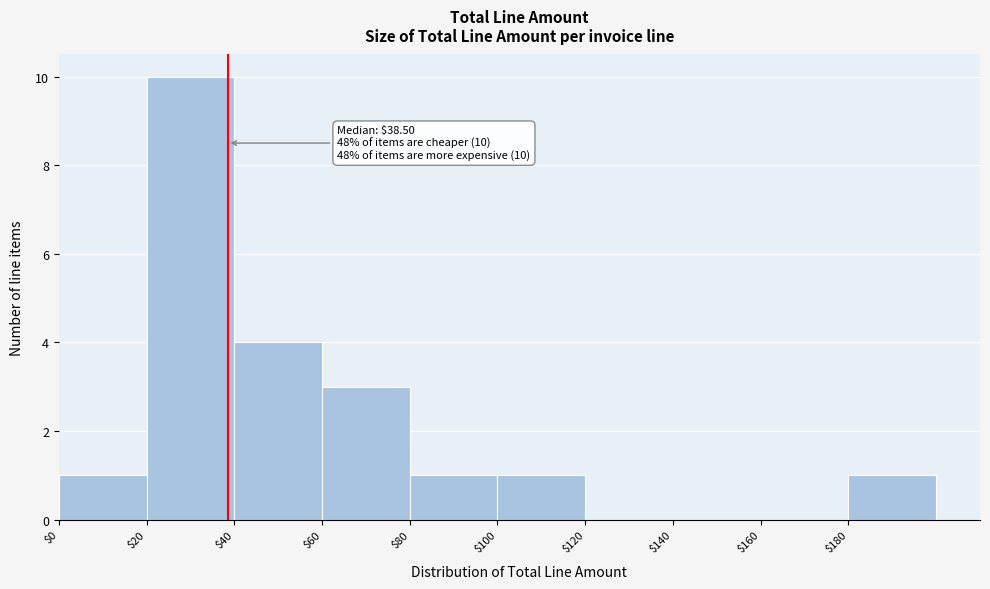

Over which range of the x-axis is the bar tallest?

20 to 40